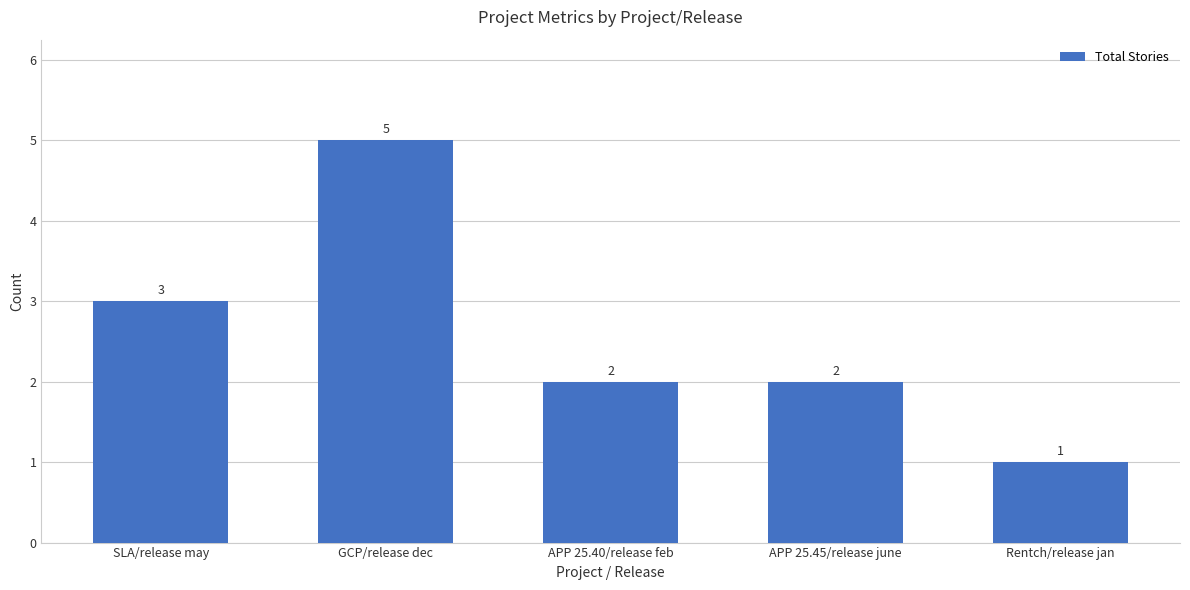

Count the number of data series in this chart.

1